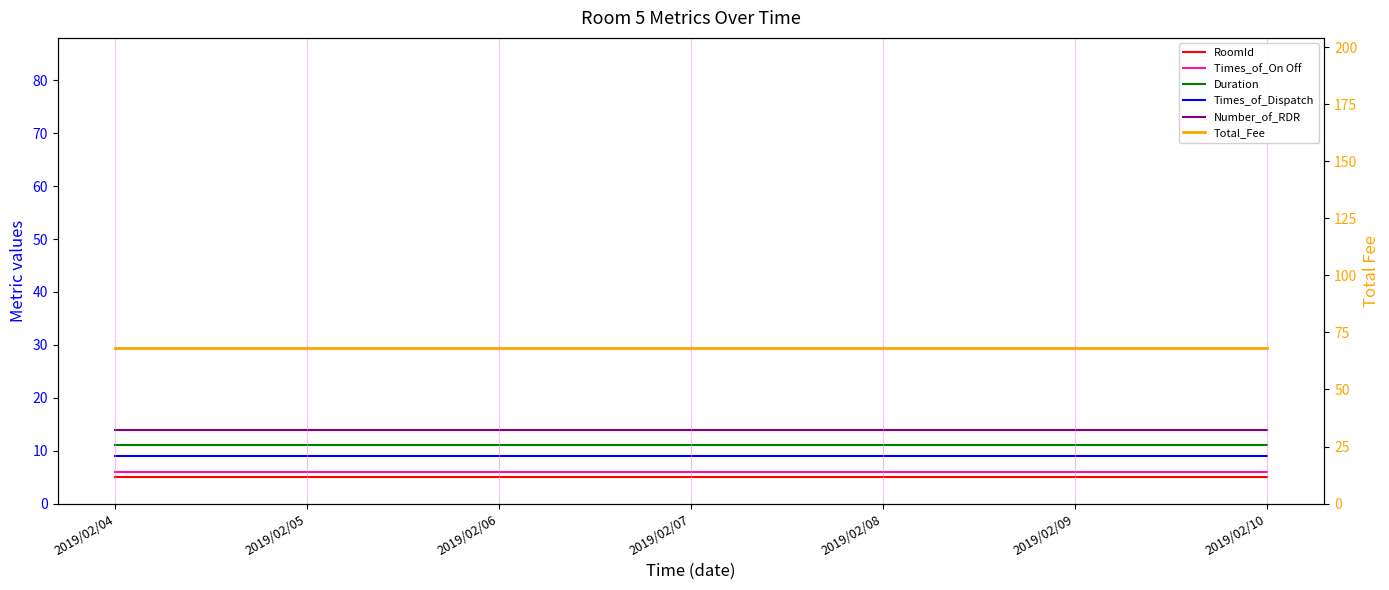

Between 2019/02/07 and 2019/02/09, which is larger?

2019/02/07